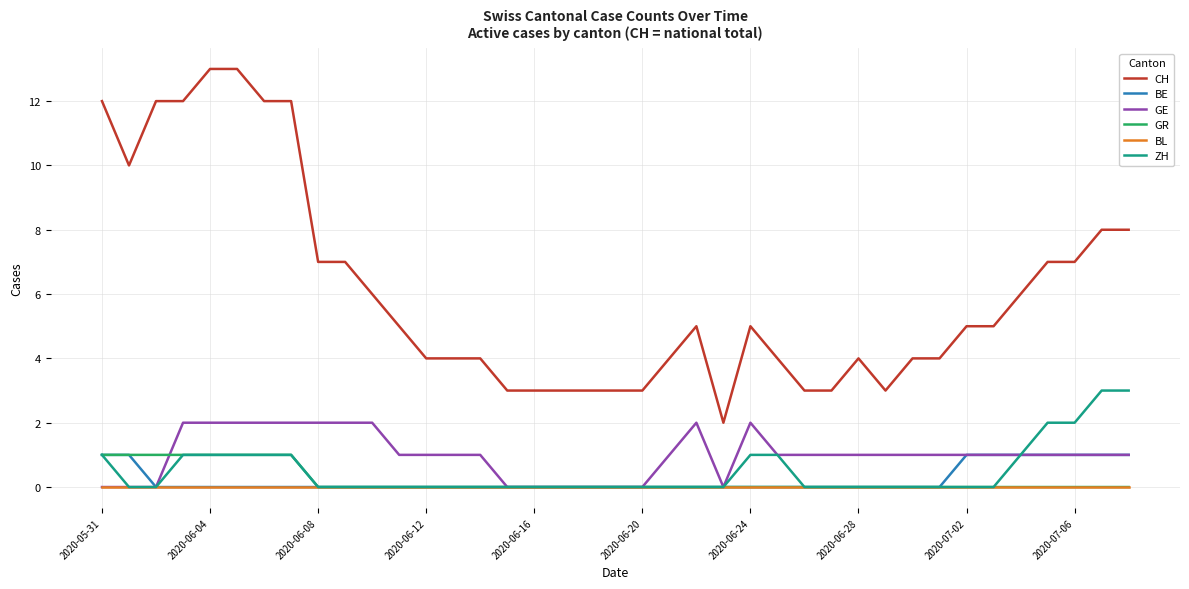

What is the greatest value displayed?

13